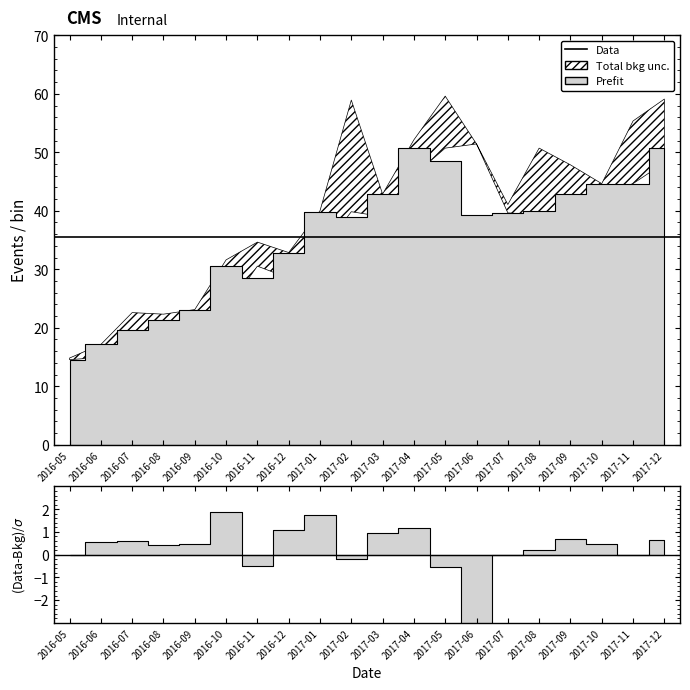

Reading right to left, what are all the values shown in this chart?

Open: 2017-12=48.2	2017-11=44.6	2017-10=42.9	2017-09=40.0	2017-08=39.3	2017-07=39.6	2017-06=51.4	2017-05=50.7	2017-04=46.1	2017-03=39.0	2017-02=39.8	2017-01=32.9	2016-12=28.5	2016-11=30.5	2016-10=23.0	2016-09=21.2	2016-08=19.6	2016-07=17.3	2016-06=14.9	2016-05=14.5
High: 2017-12=59.1	2017-11=55.4	2017-10=44.6	2017-09=47.9	2017-08=50.7	2017-07=41.1	2017-06=51.4	2017-05=59.6	2017-04=52.1	2017-03=42.9	2017-02=58.9	2017-01=40.0	2016-12=32.9	2016-11=34.6	2016-10=31.6	2016-09=23.1	2016-08=22.3	2016-07=22.6	2016-06=17.1	2016-05=14.8
Close: 2017-12=50.7	2017-11=44.6	2017-10=44.6	2017-09=42.9	2017-08=40.0	2017-07=39.6	2017-06=39.3	2017-05=48.6	2017-04=50.7	2017-03=42.9	2017-02=39.0	2017-01=39.8	2016-12=32.9	2016-11=28.5	2016-10=30.5	2016-09=23.0	2016-08=21.2	2016-07=19.6	2016-06=17.1	2016-05=14.5